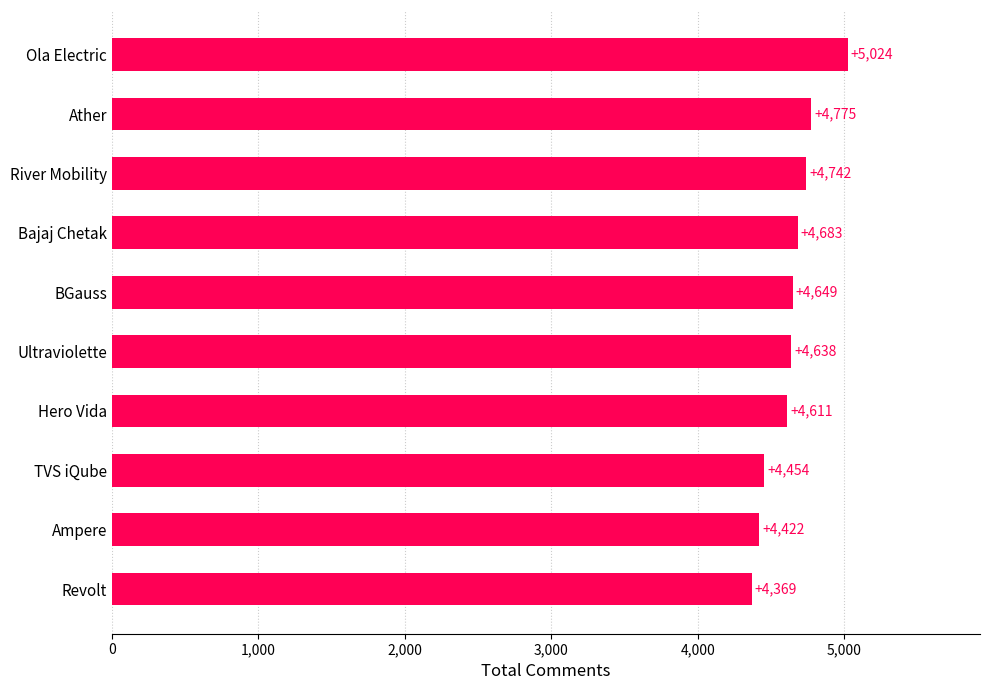

List the labels in order of value, smallest first.

Revolt, Ampere, TVS iQube, Hero Vida, Ultraviolette, BGauss, Bajaj Chetak, River Mobility, Ather, Ola Electric